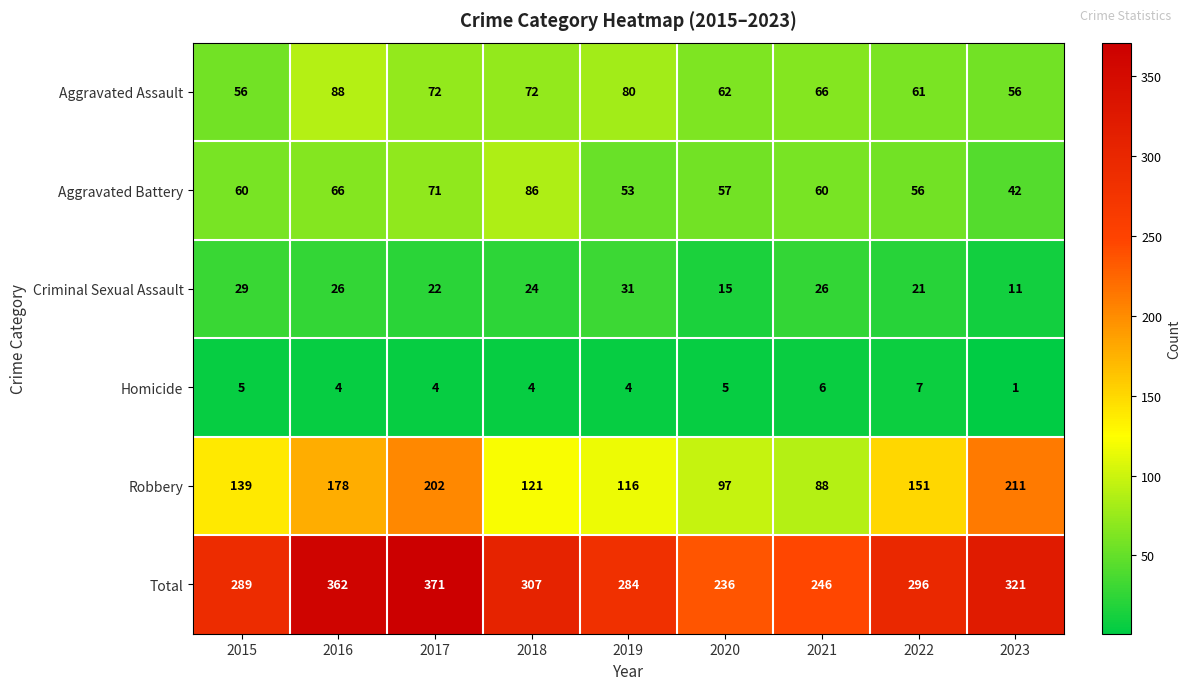

At which category does the chart reach its minimum across all series?

2023